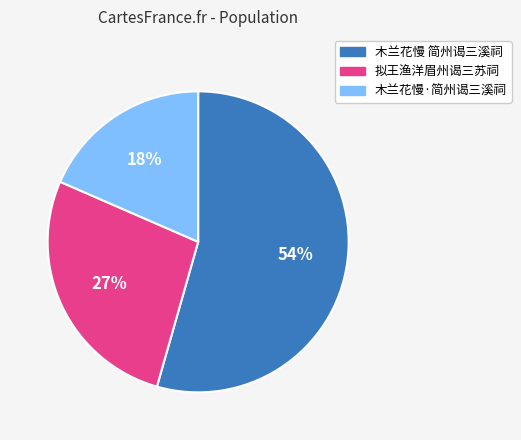

What percentage is the 拟王渔洋眉州谒三苏祠 slice, to the nearest percent?

27%